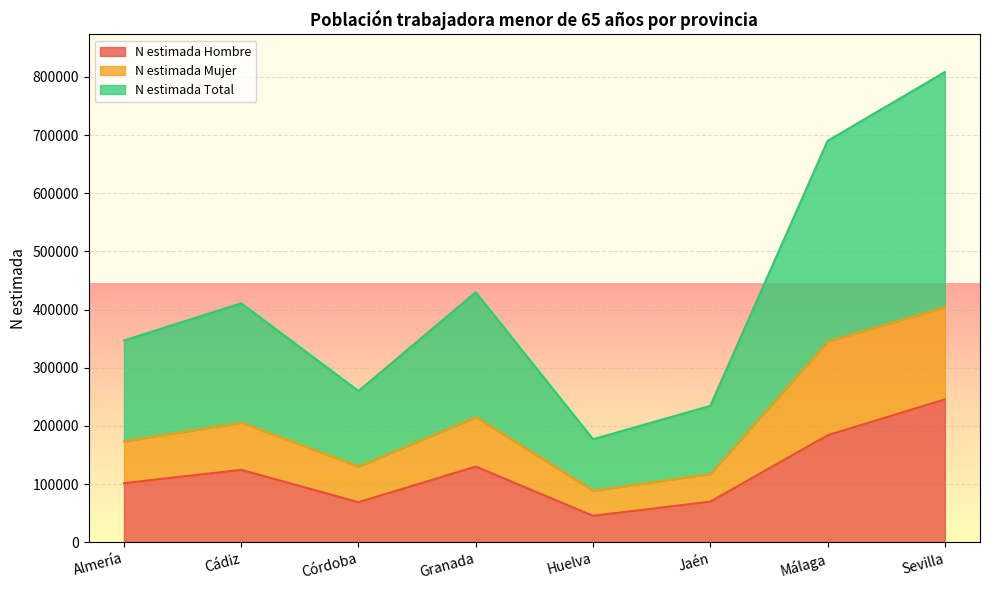

At Málaga, list the series in order from largest to smallest.

N estimada Total, N estimada Mujer, N estimada Hombre